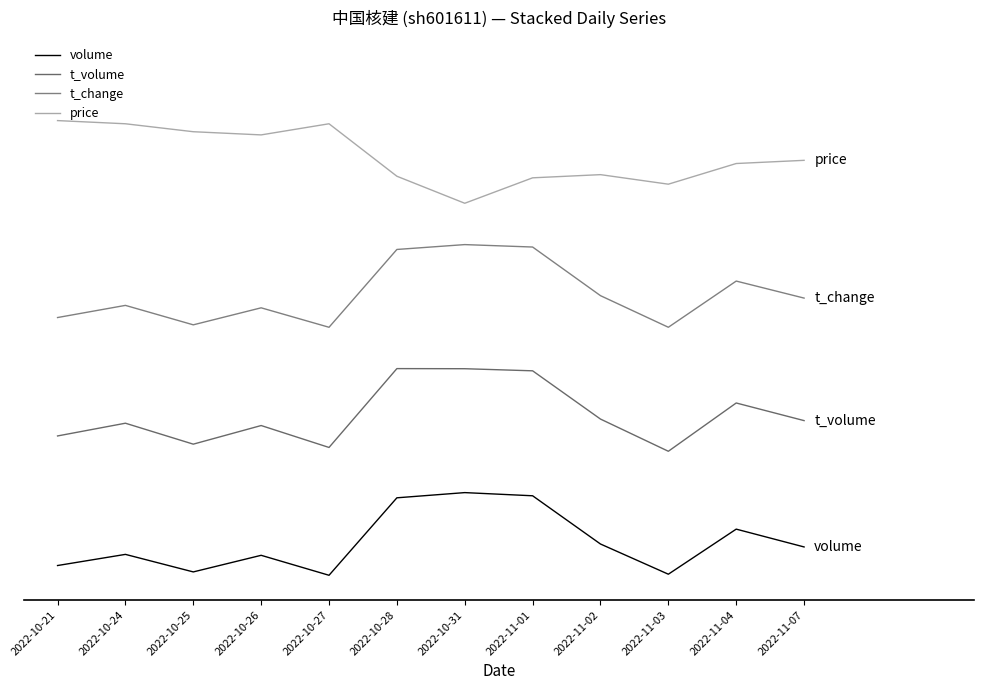

Reading right to left, extract all data points from this chart.

volume: 2022-11-07=0.3	2022-11-04=0.6	2022-11-03=0.0	2022-11-02=0.4	2022-11-01=1.0	2022-10-31=1.0	2022-10-28=0.9	2022-10-27=0.0	2022-10-26=0.2	2022-10-25=0.0	2022-10-24=0.3	2022-10-21=0.1
t_volume: 2022-11-07=1.9	2022-11-04=2.1	2022-11-03=1.5	2022-11-02=1.9	2022-11-01=2.5	2022-10-31=2.5	2022-10-28=2.5	2022-10-27=1.5	2022-10-26=1.8	2022-10-25=1.6	2022-10-24=1.8	2022-10-21=1.7
t_change: 2022-11-07=3.4	2022-11-04=3.6	2022-11-03=3.0	2022-11-02=3.4	2022-11-01=4.0	2022-10-31=4.0	2022-10-28=3.9	2022-10-27=3.0	2022-10-26=3.2	2022-10-25=3.0	2022-10-24=3.3	2022-10-21=3.1
price: 2022-11-07=5.0	2022-11-04=5.0	2022-11-03=4.7	2022-11-02=4.8	2022-11-01=4.8	2022-10-31=4.5	2022-10-28=4.8	2022-10-27=5.5	2022-10-26=5.3	2022-10-25=5.4	2022-10-24=5.5	2022-10-21=5.5